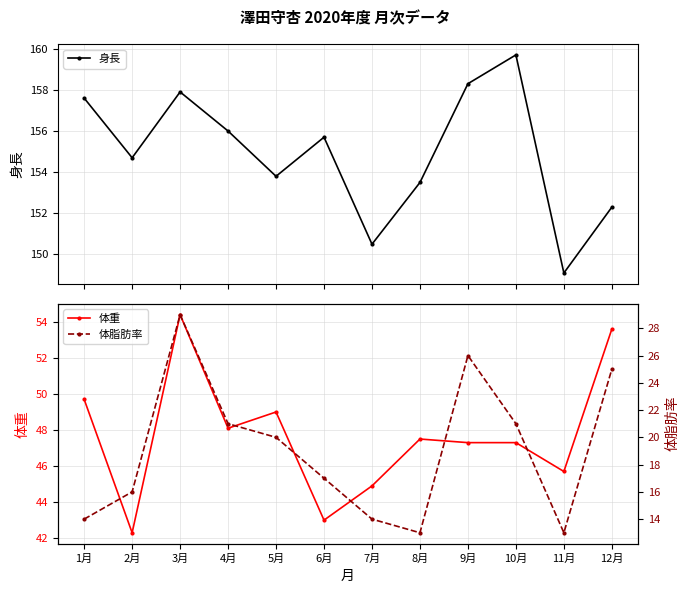

At how many categories does at least one series exceed 34?

12